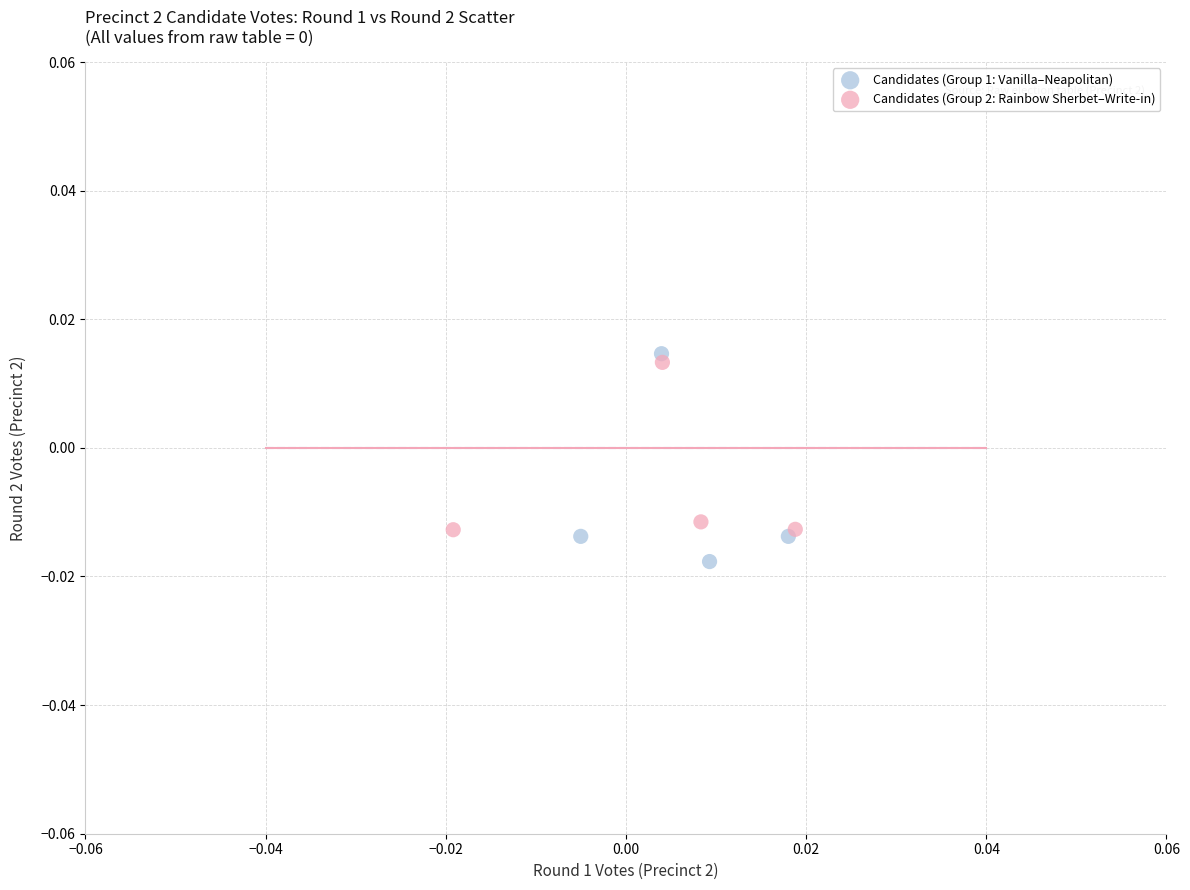

Which series reaches the minimum Y coordinate?

Candidates (Group 1: Vanilla–Neapolitan)